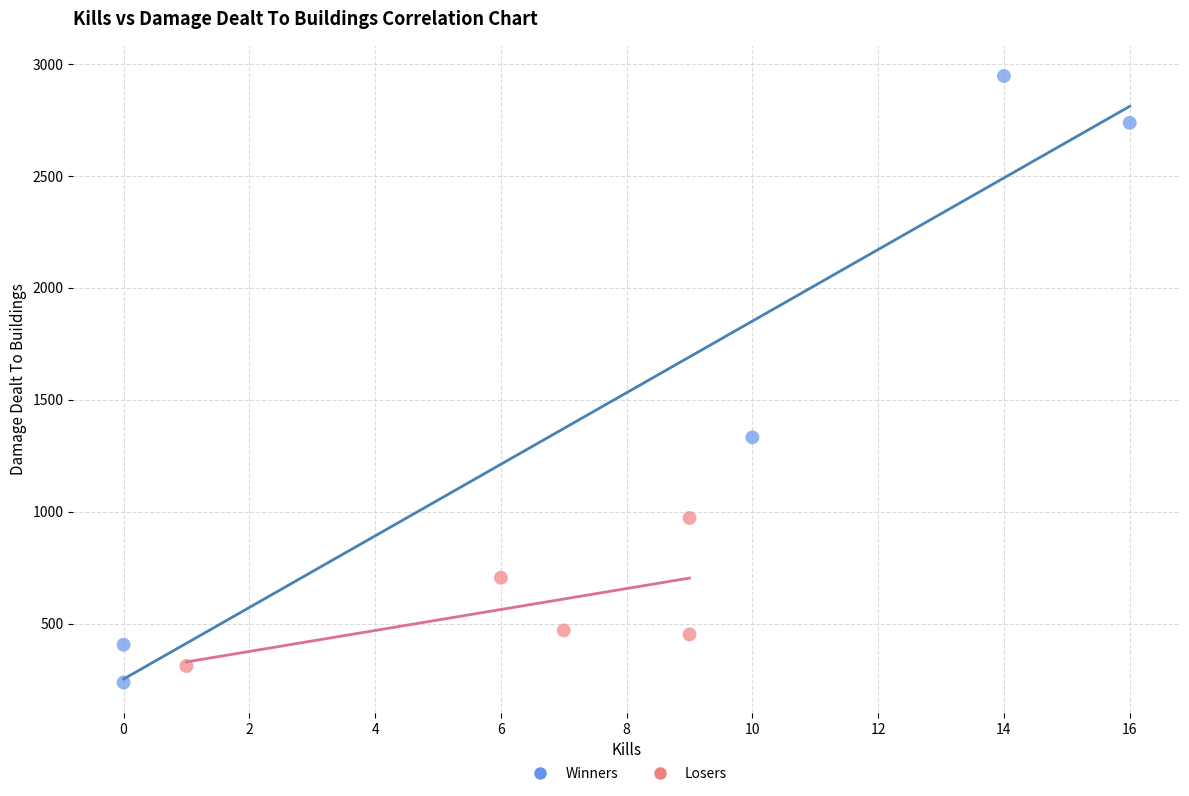

Which series reaches the maximum Y coordinate?

Winners